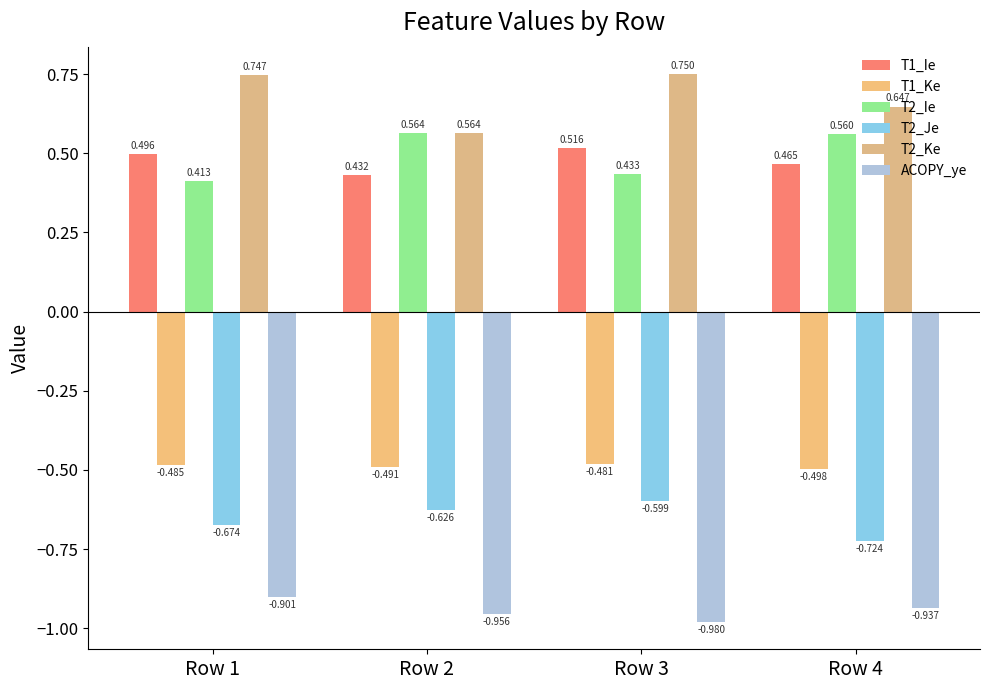

What is the maximum value shown in the chart?

0.8